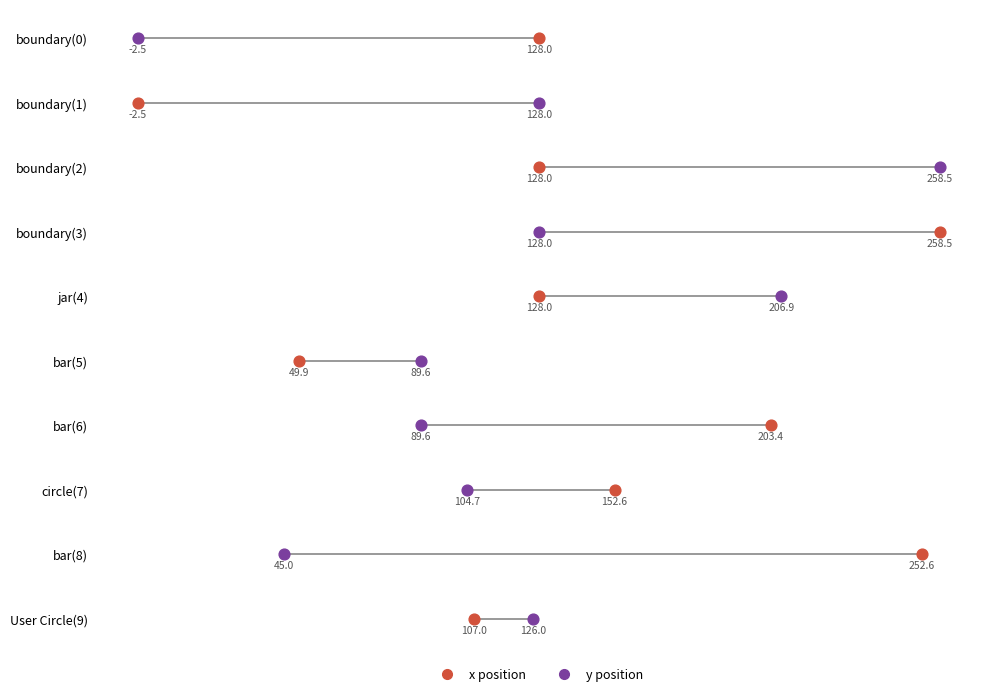

What are all the series names shown in the legend?

x position, y position